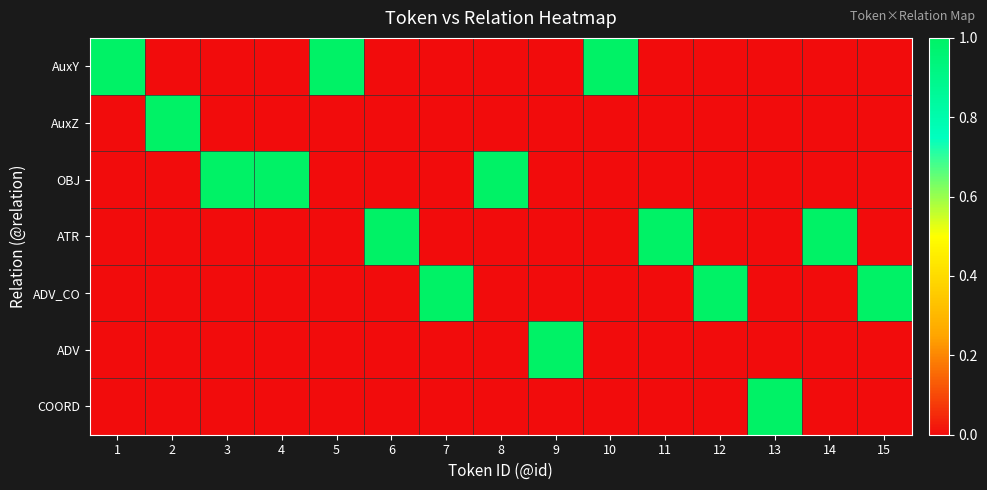

At how many categories does at least one series exceed 0?

15